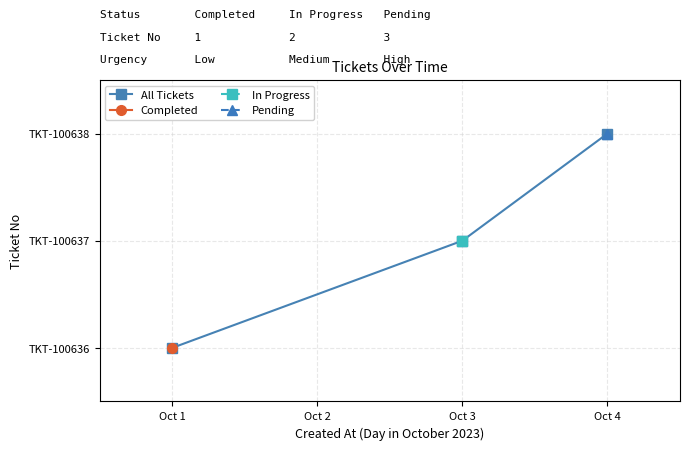

Count the values in the range 1 to 3.

3